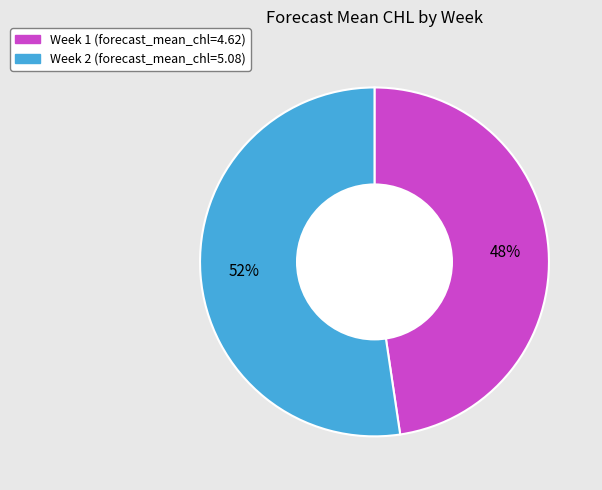

Which slice is the largest?

Week 2